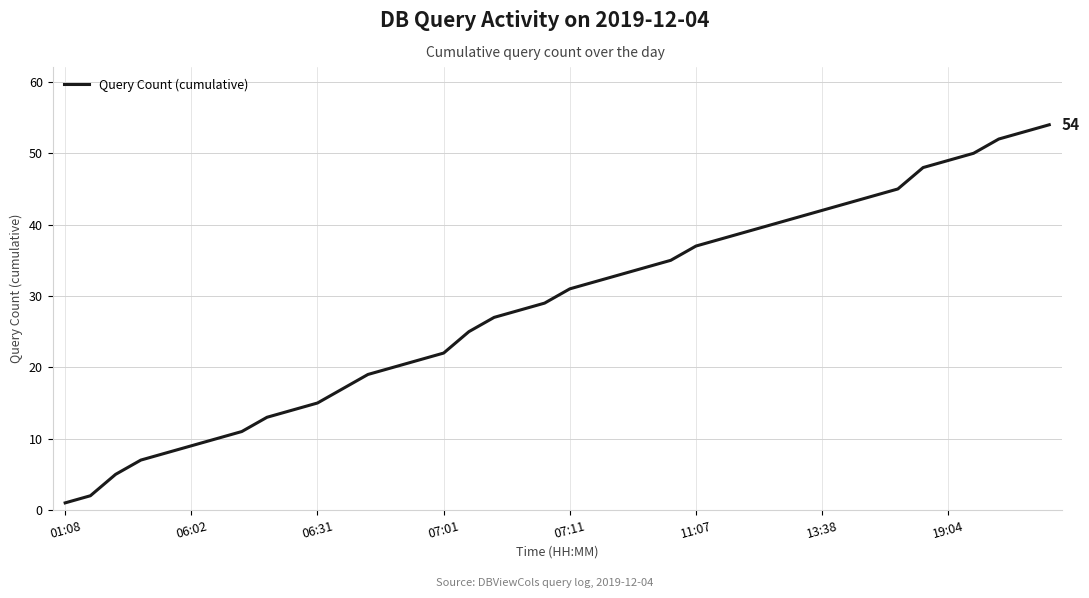

True or false: the data has more than 2 interior local peaks.

False